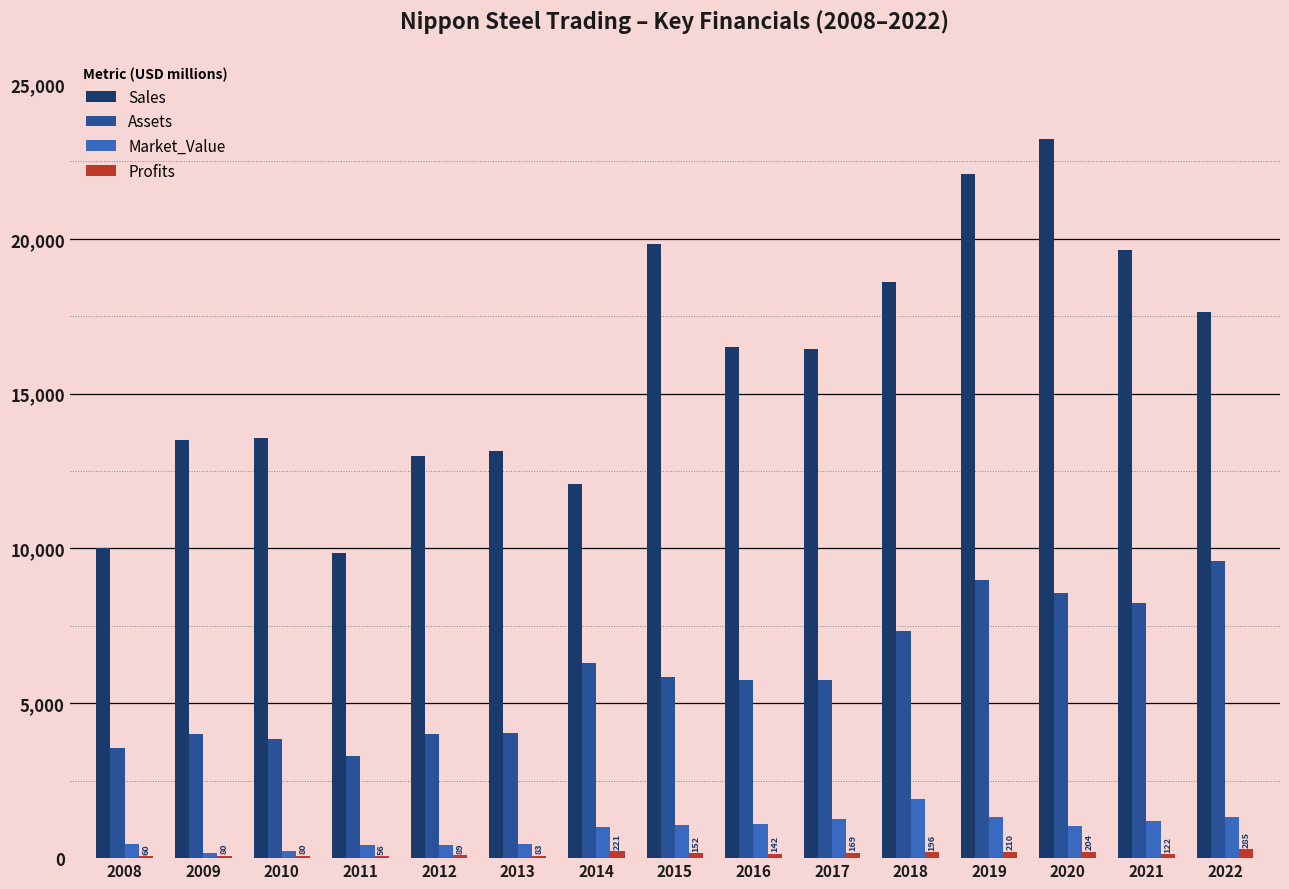

Which series has the largest total across all categories?

Sales